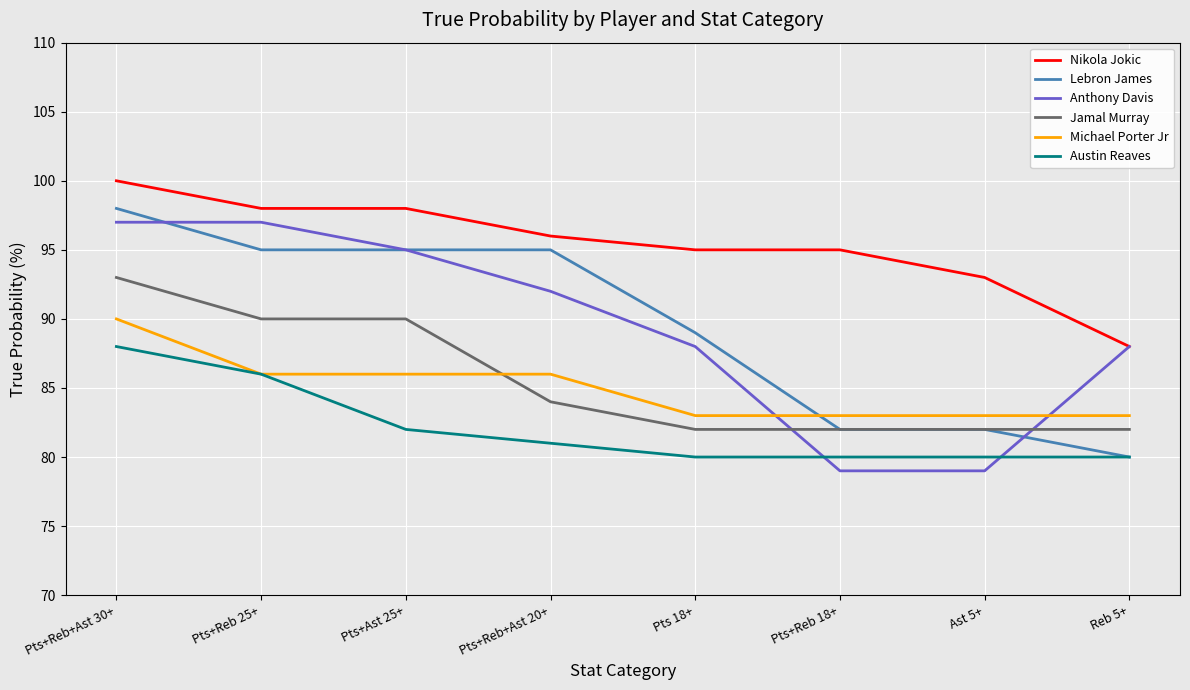

The Nikola Jokic series shows 138 at Pts+Reb+Ast 30+. True or false?

False